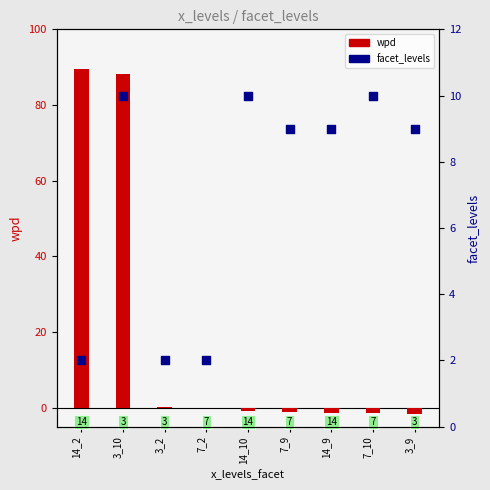

At how many categories does at least one series exceed 40?

2